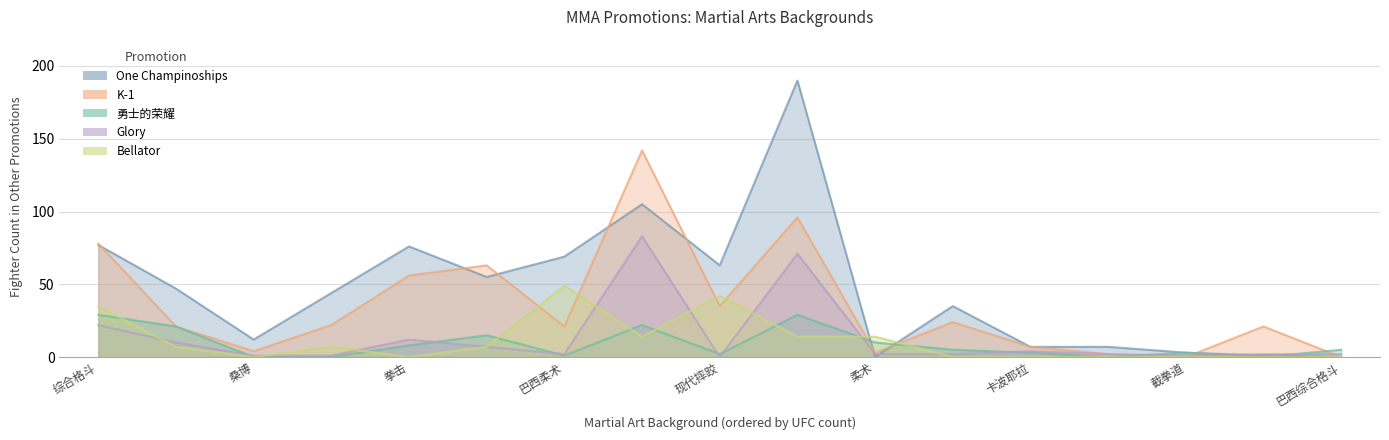

True or false: K-1 has more than 2 points higher than both neighbors.

True